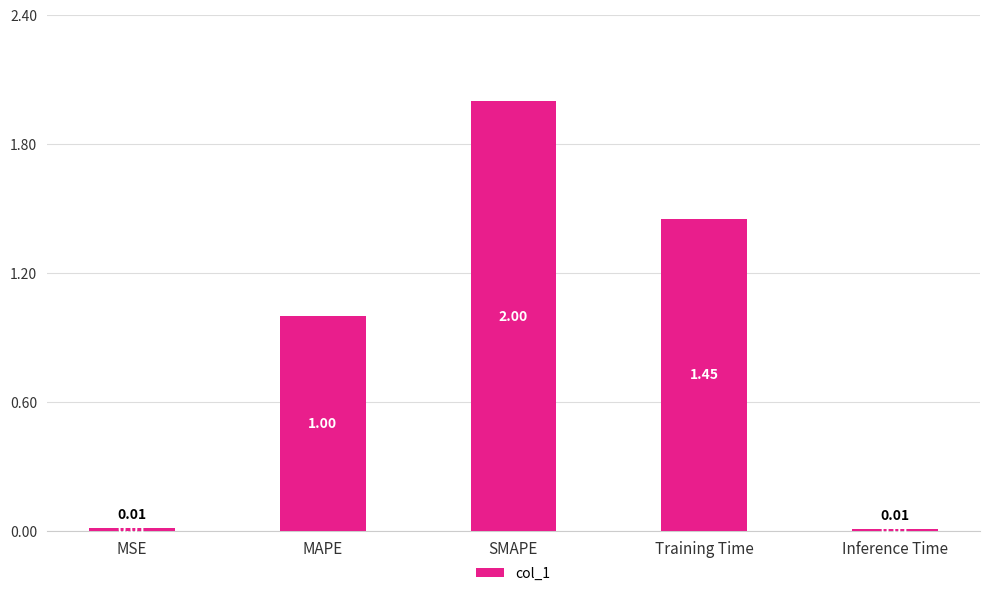

What is the difference between the second highest and second lowest values?

1.4